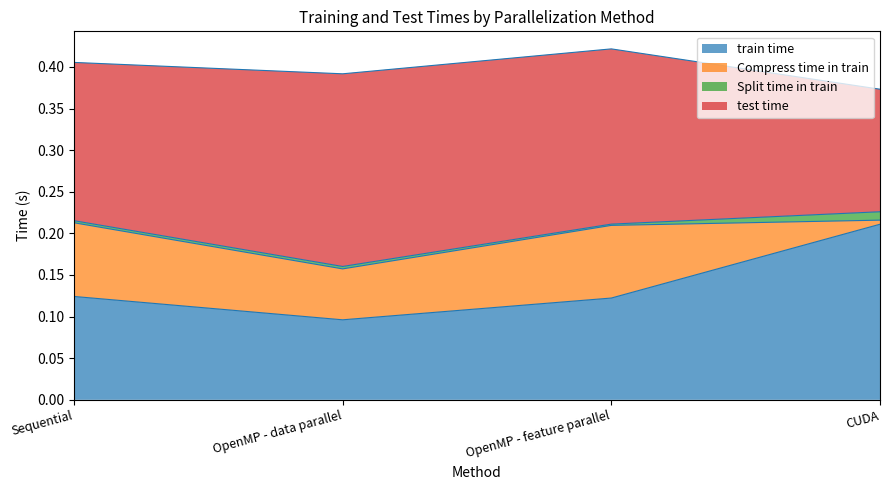

How many lines are shown in the chart?

4